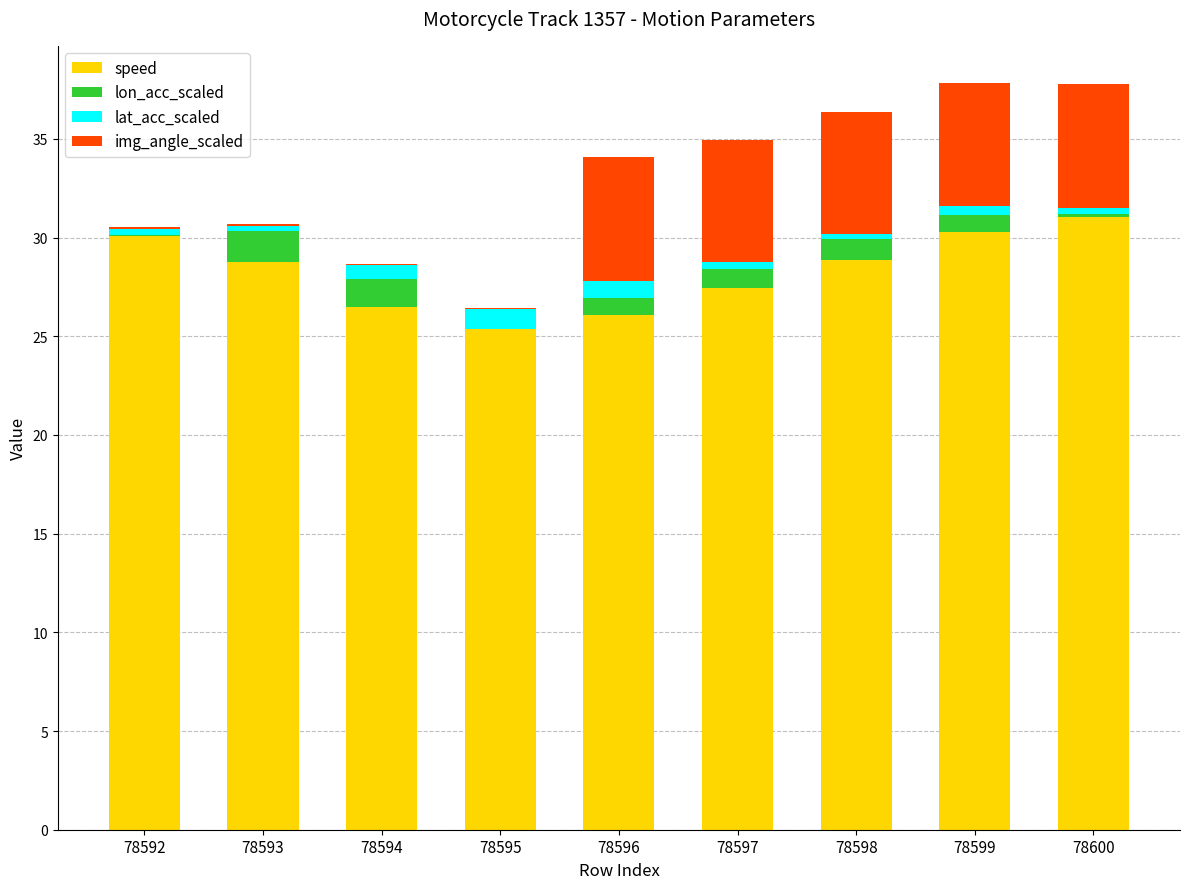

What are all the series names shown in the legend?

speed, lon_acc_scaled, lat_acc_scaled, img_angle_scaled